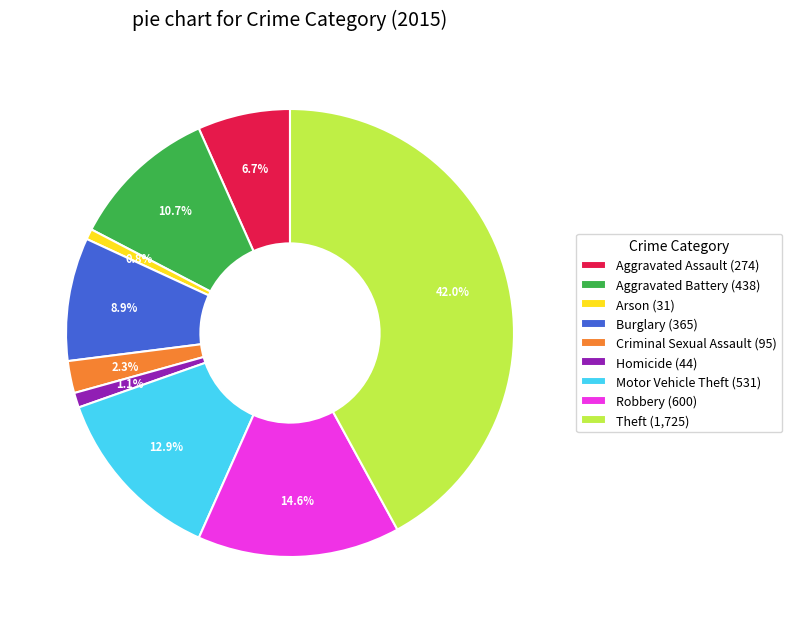

To the nearest percent, what is the average slice percentage?

11%